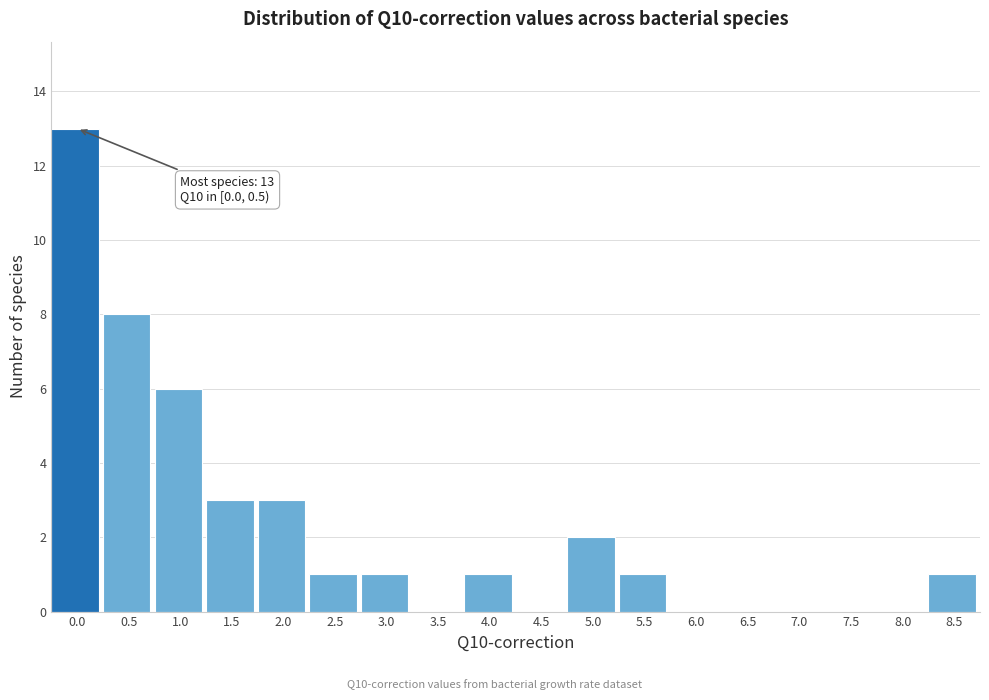

Reading right to left, list all the values displayed in this chart.

8.5=1	8.0=0	7.5=0	7.0=0	6.5=0	6.0=0	5.5=1	5.0=2	4.5=0	4.0=1	3.5=0	3.0=1	2.5=1	2.0=3	1.5=3	1.0=6	0.5=8	0.0=13